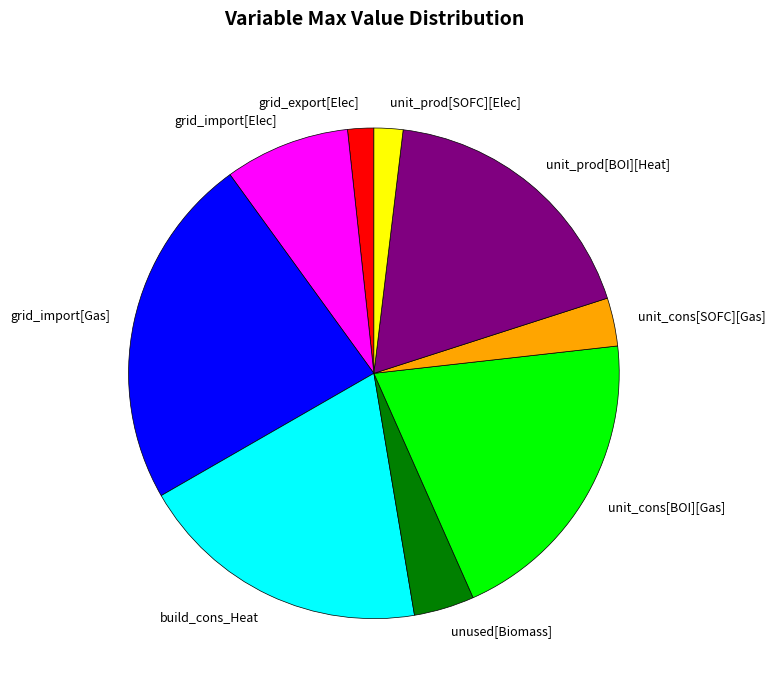

Which category has the biggest portion of the pie?

grid_import[Gas]